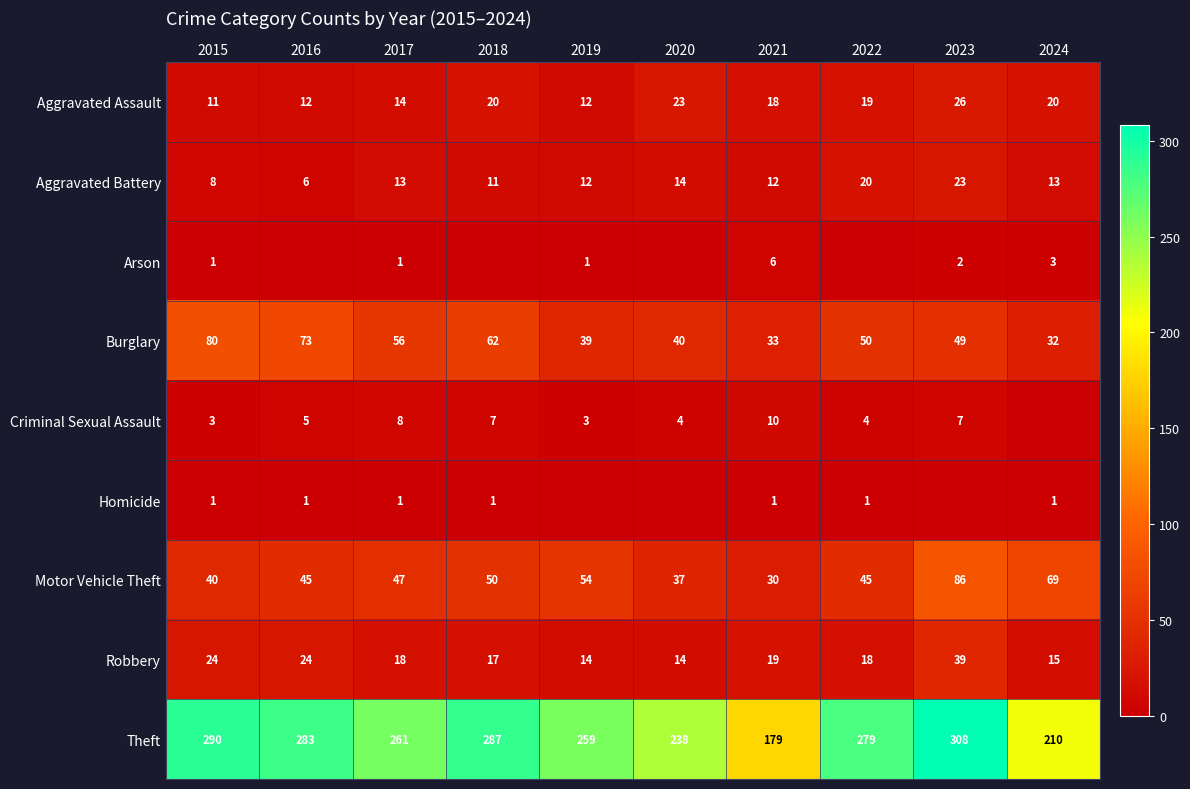

True or false: Motor Vehicle Theft has a value of 20 at 2018.

False